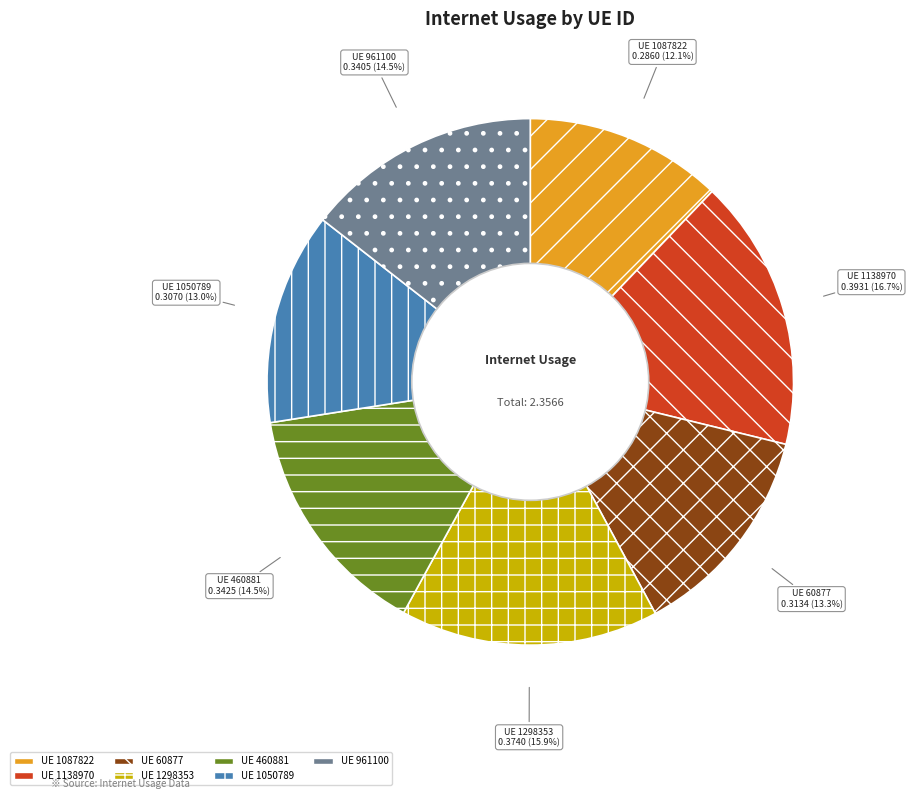

To the nearest percent, what is the average slice percentage?

14%